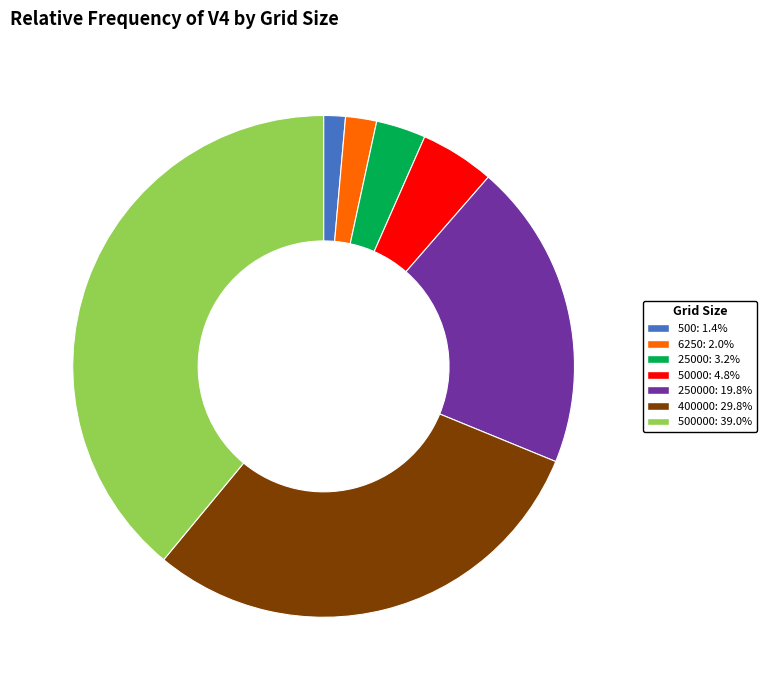

Is there a majority slice in this chart?

No